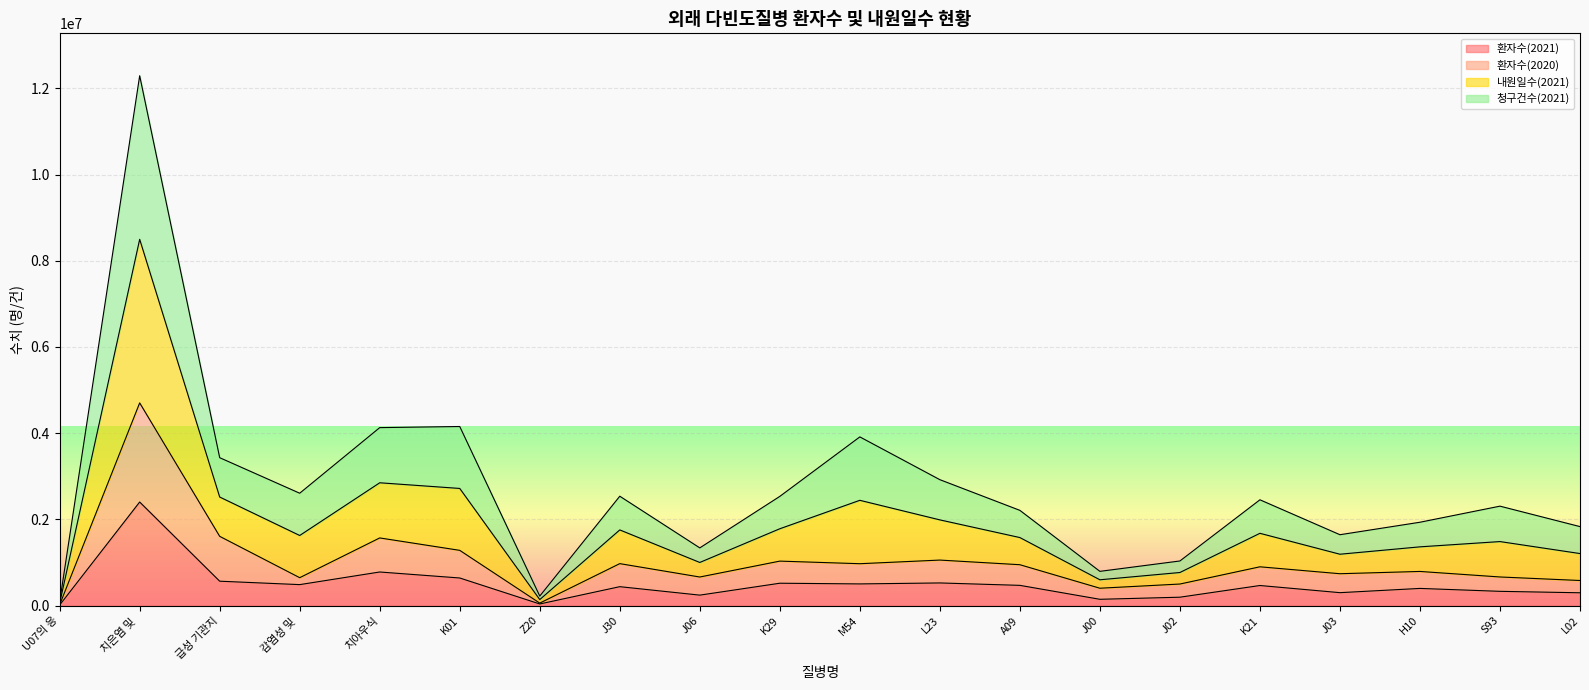

In 환자수(2020), how many points are lower than both neighbors (excluding endpoints)?

6